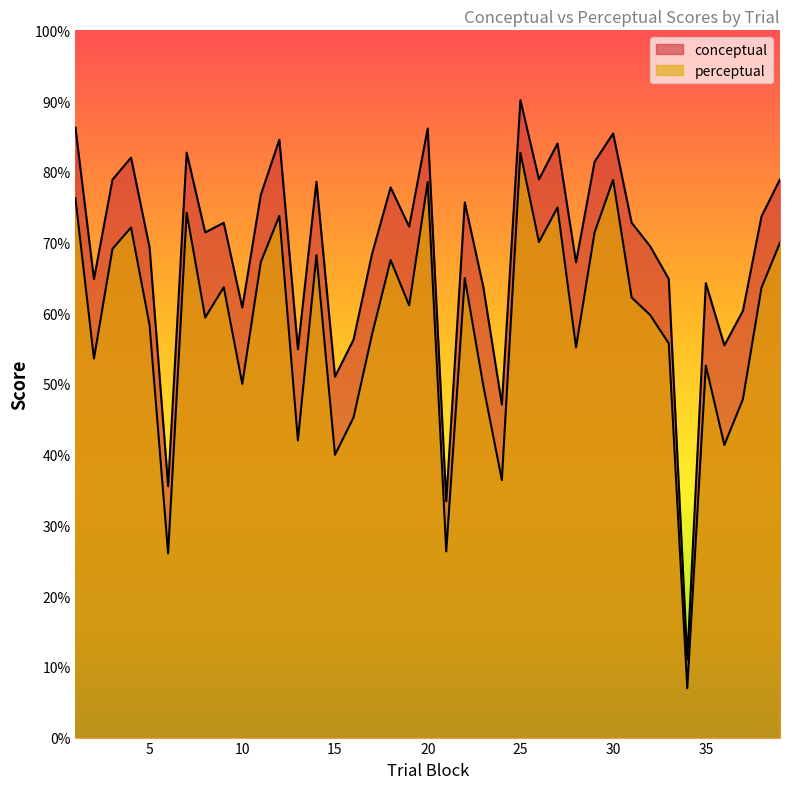

What is the minimum value for conceptual?

11.0